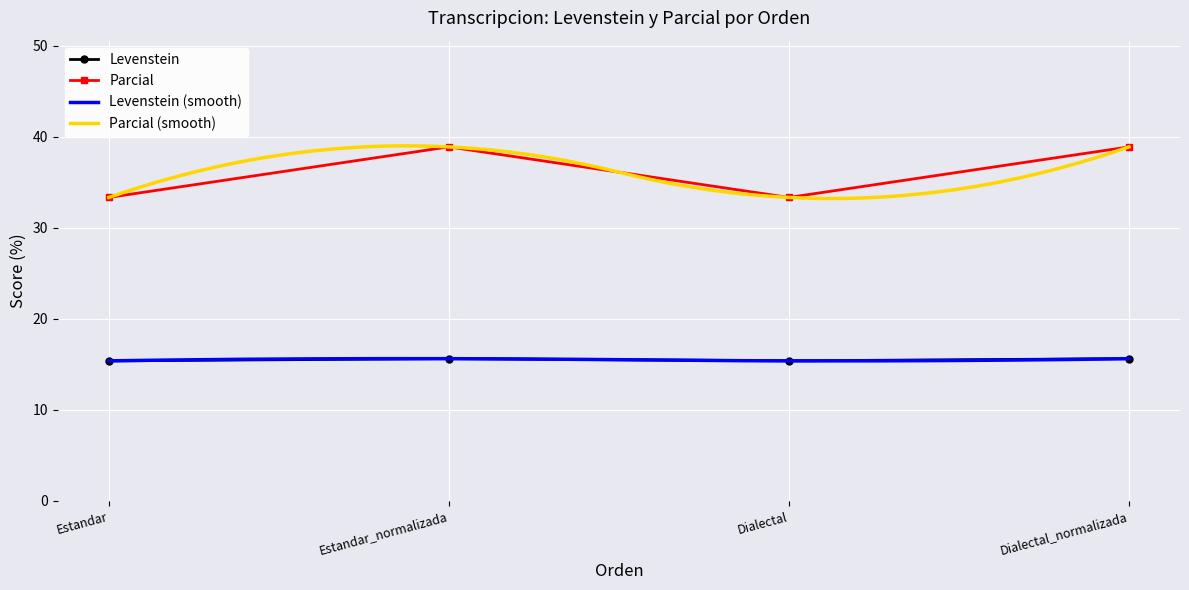

Is it true that Parcial equals 63.8 at Dialectal_normalizada?

False